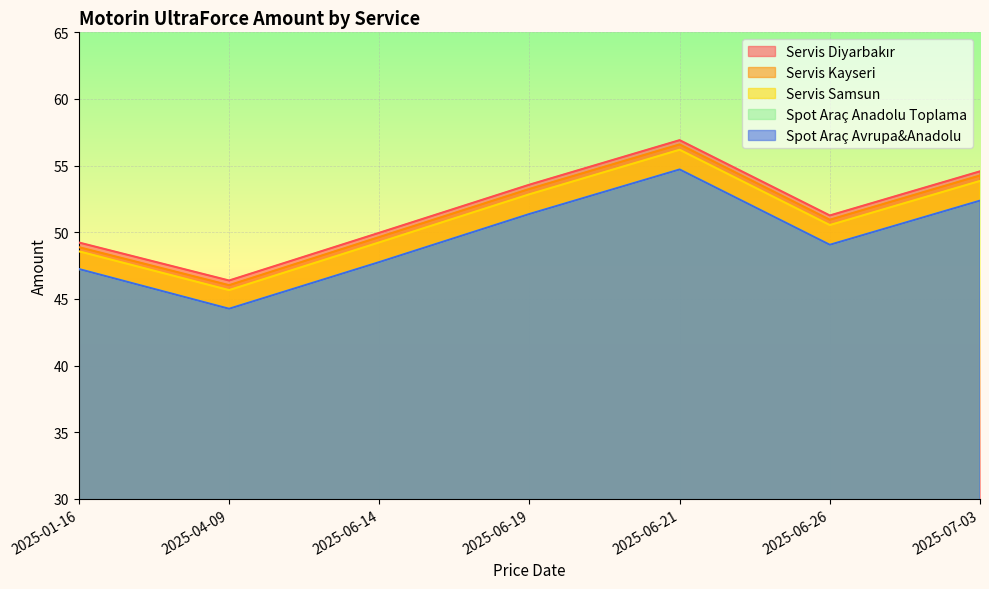

Is it true that Servis Diyarbakır equals 46.4 at 2025-04-09?

True